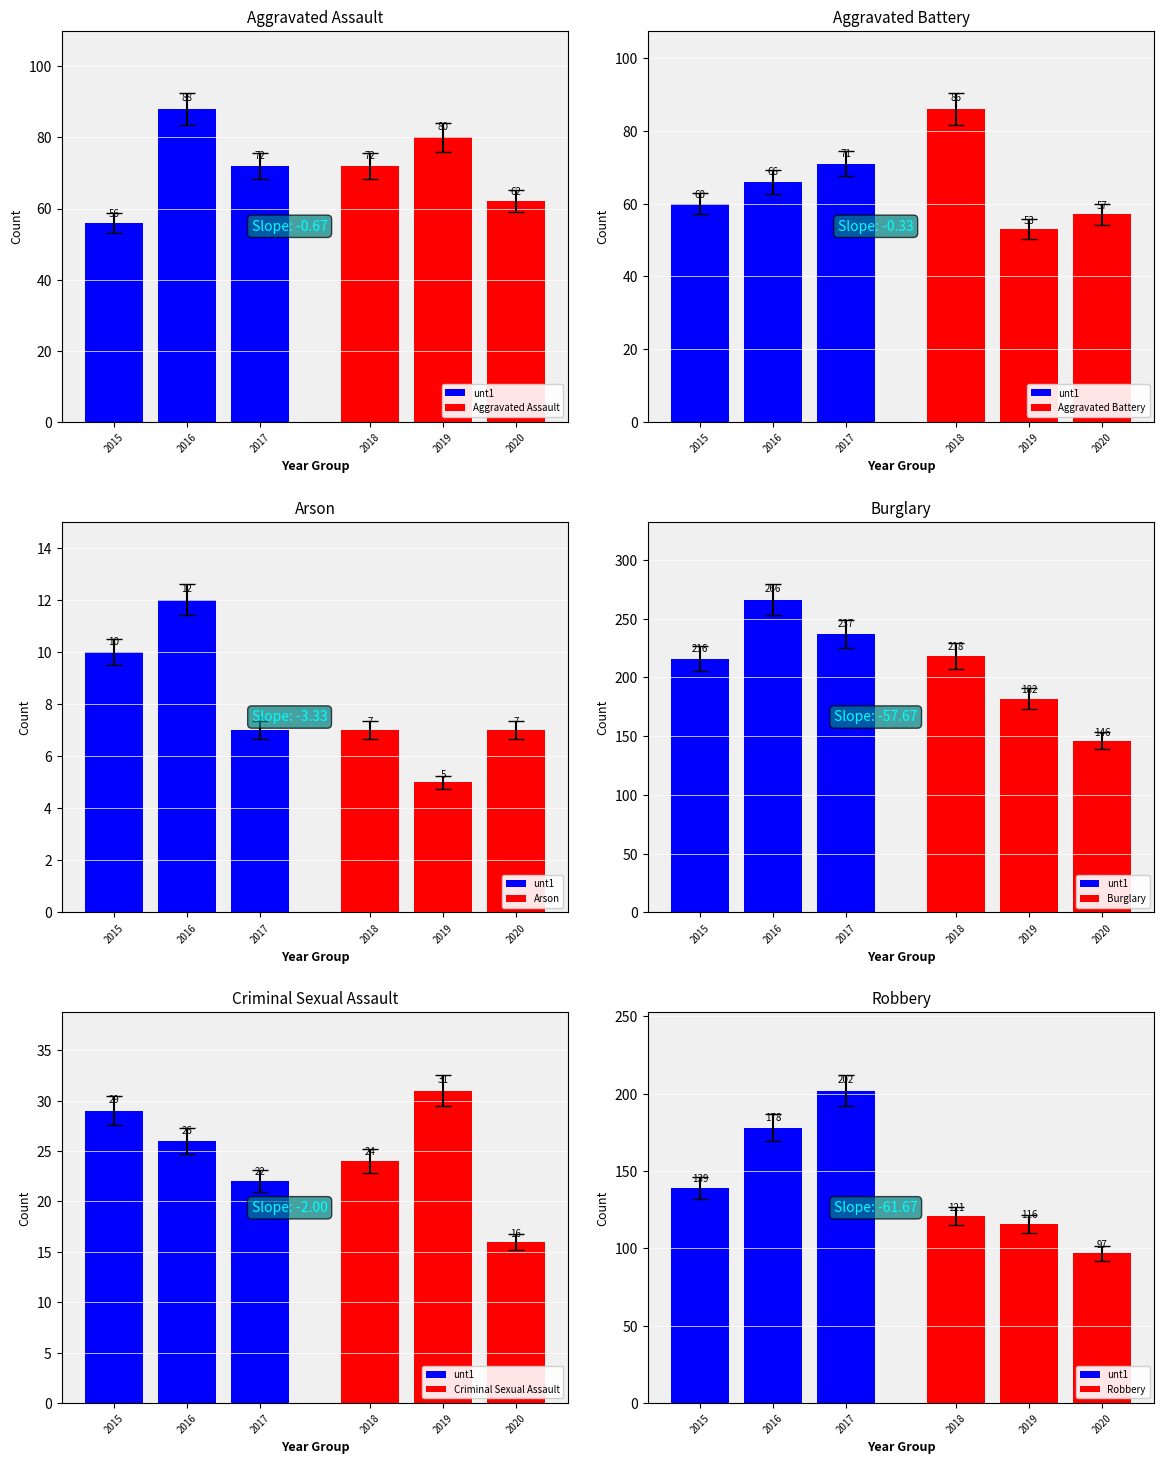

At how many categories does at least one series exceed 33?

6